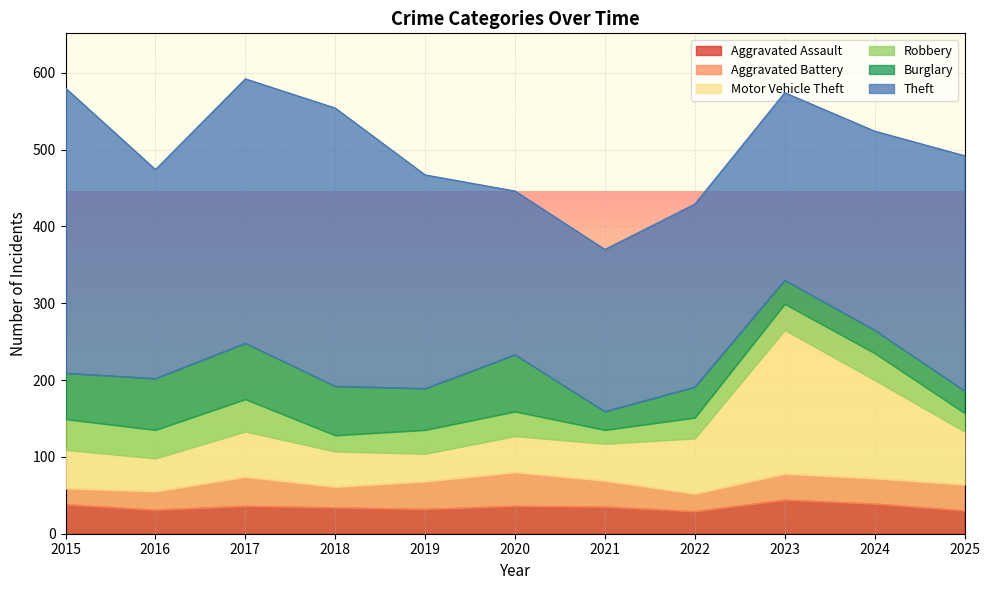

What is the average value of the Aggravated Assault series?

35